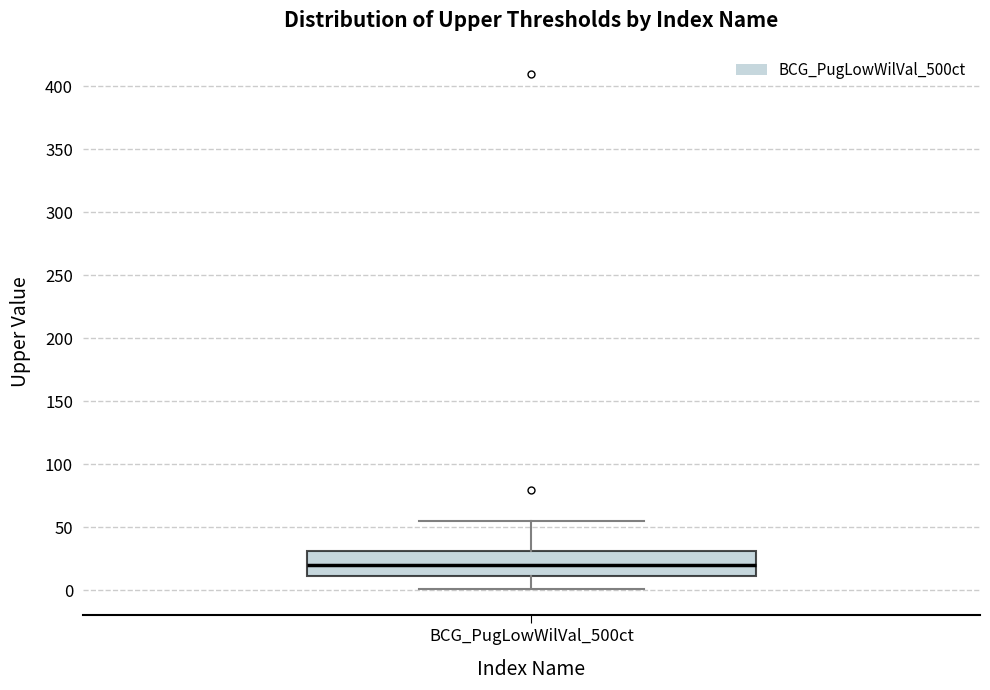

Transcribe this box plot: give where the median line is, the range the box spans, and where the two whiskers end, as read against the y-axis. The values are not printed on the chart, so give them approximately, as read against the axis.

median 20, box 10 to 30, whiskers 0 to 55